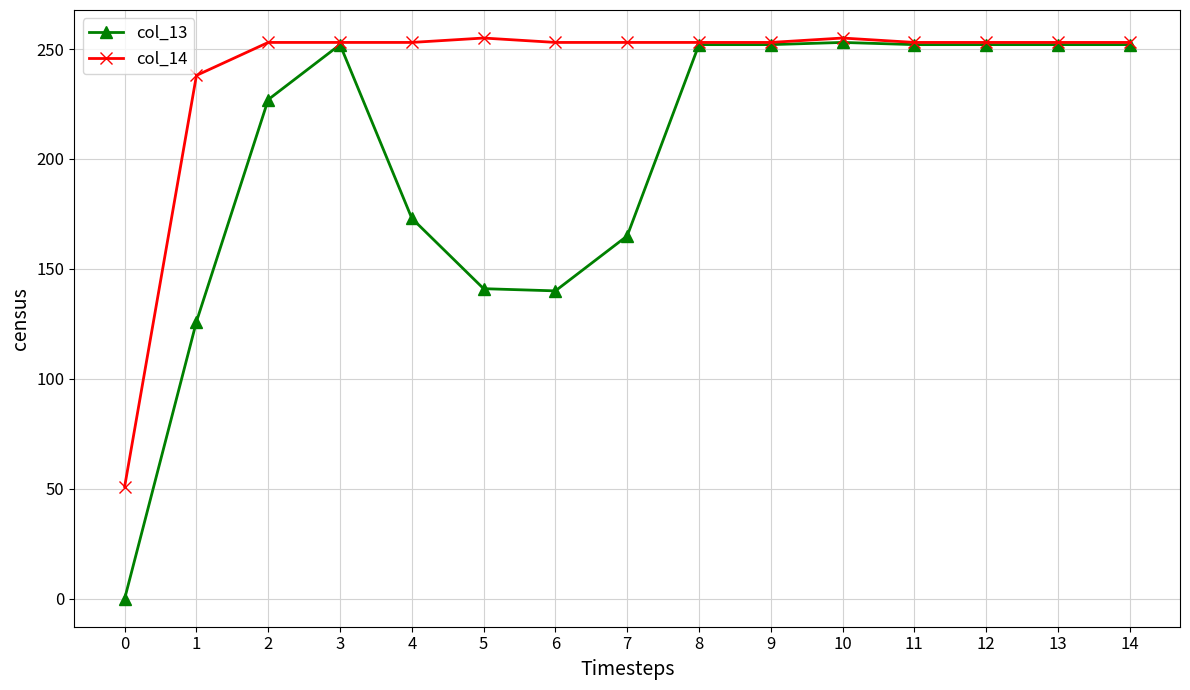

Is the value of col_14 at 8 greater than the value of col_13 at 1?

Yes